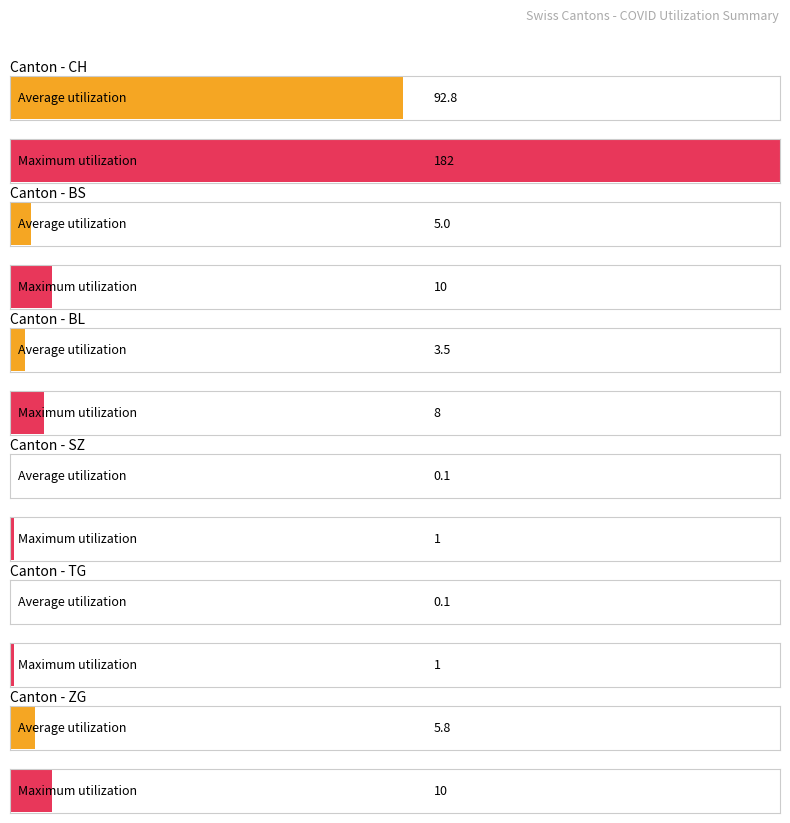

What is the average value of the ZG series?

6